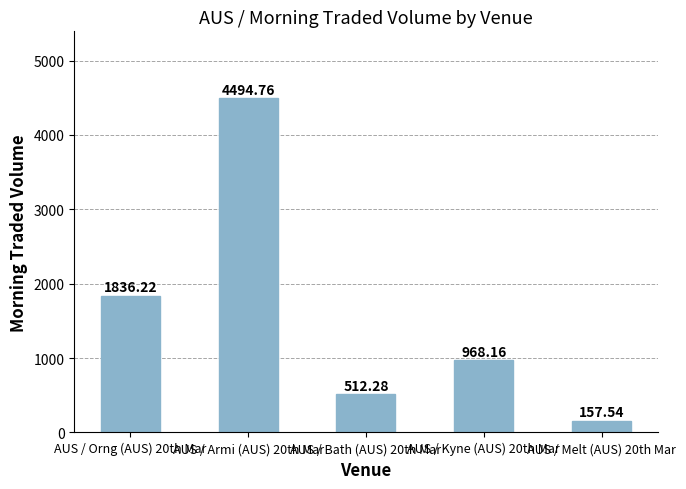

What is the sum of all values?

7969.0